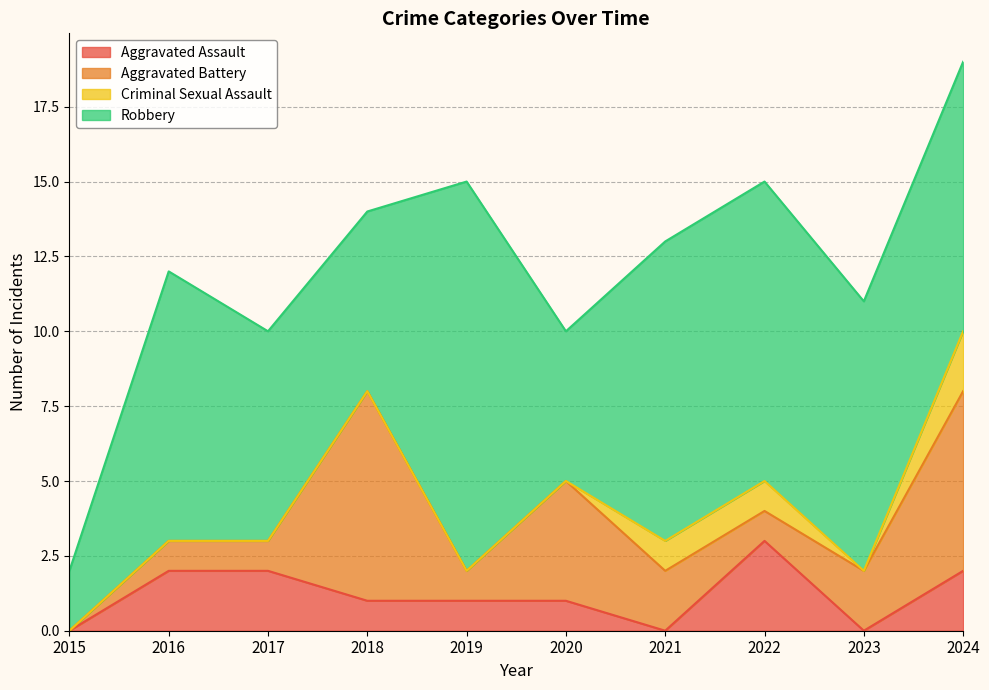

At how many categories does at least one series exceed 11?

1